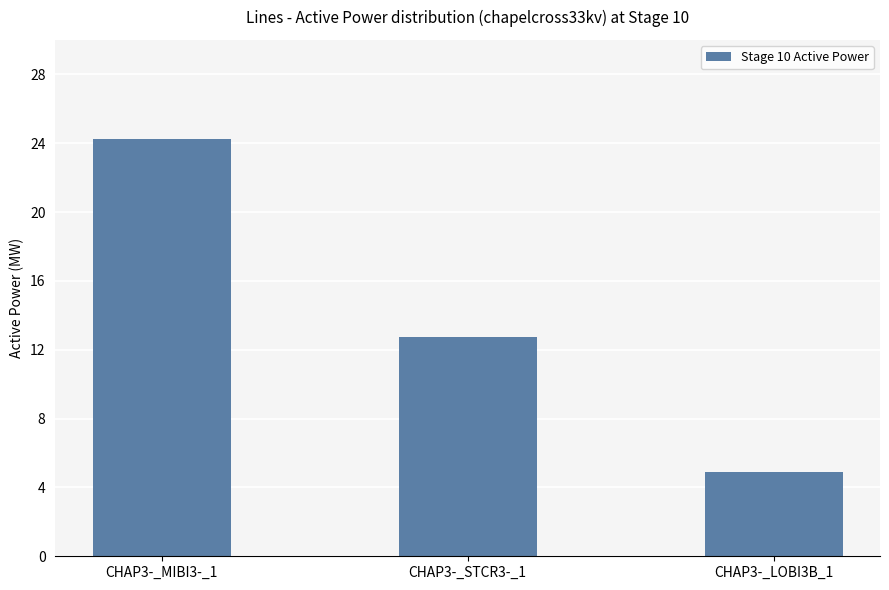

List the labels in order of value, smallest first.

CHAP3-_LOBI3B_1, CHAP3-_STCR3-_1, CHAP3-_MIBI3-_1